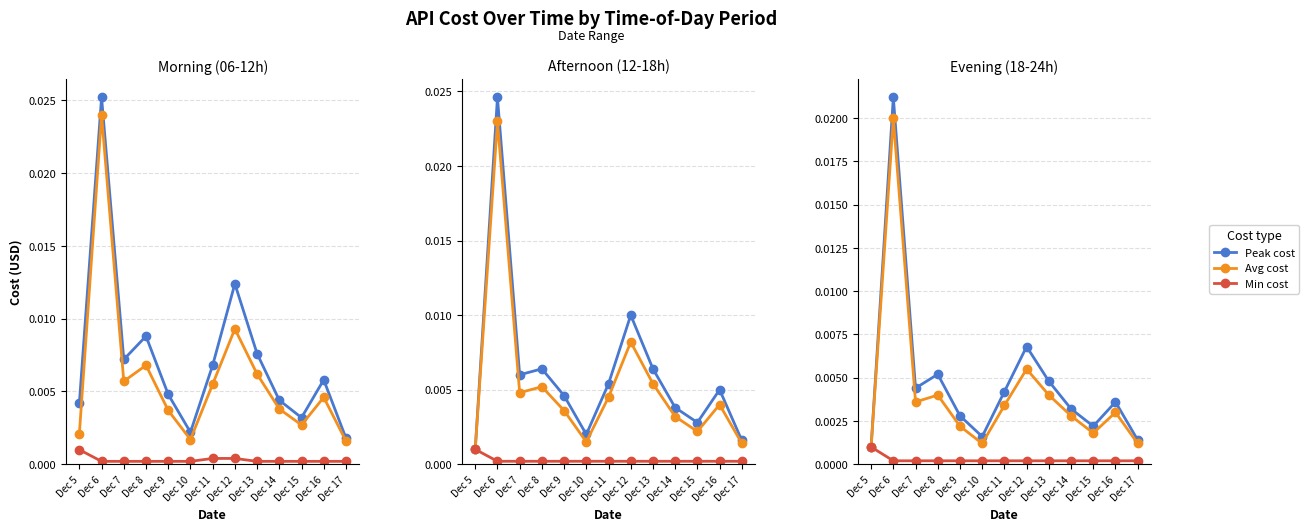

True or false: Peak cost and Min cost cross at least once.

False